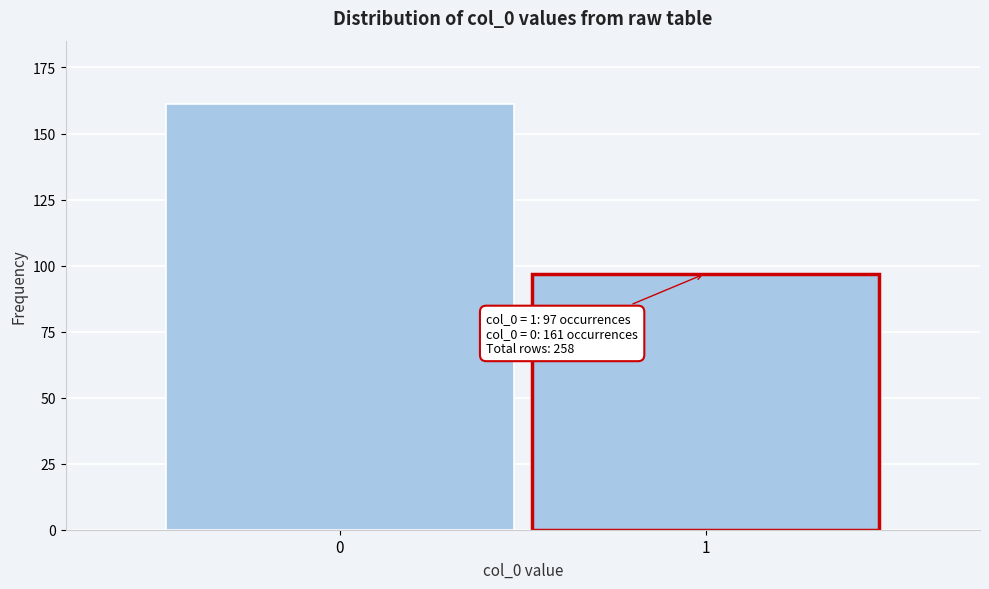

Reading left to right, what are all the values shown in this chart?

0=161	1=97